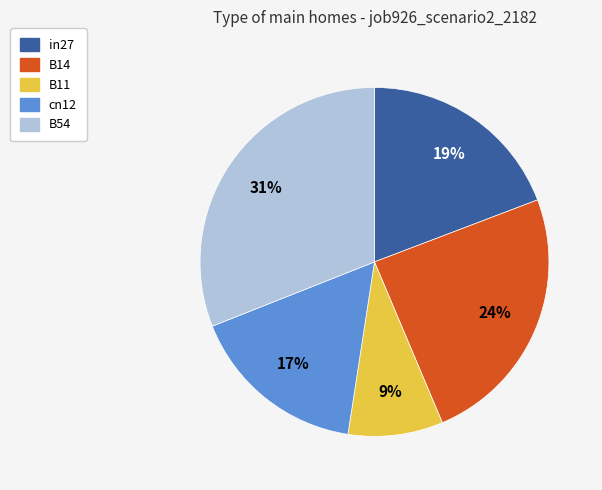

Which category has the biggest portion of the pie?

B54